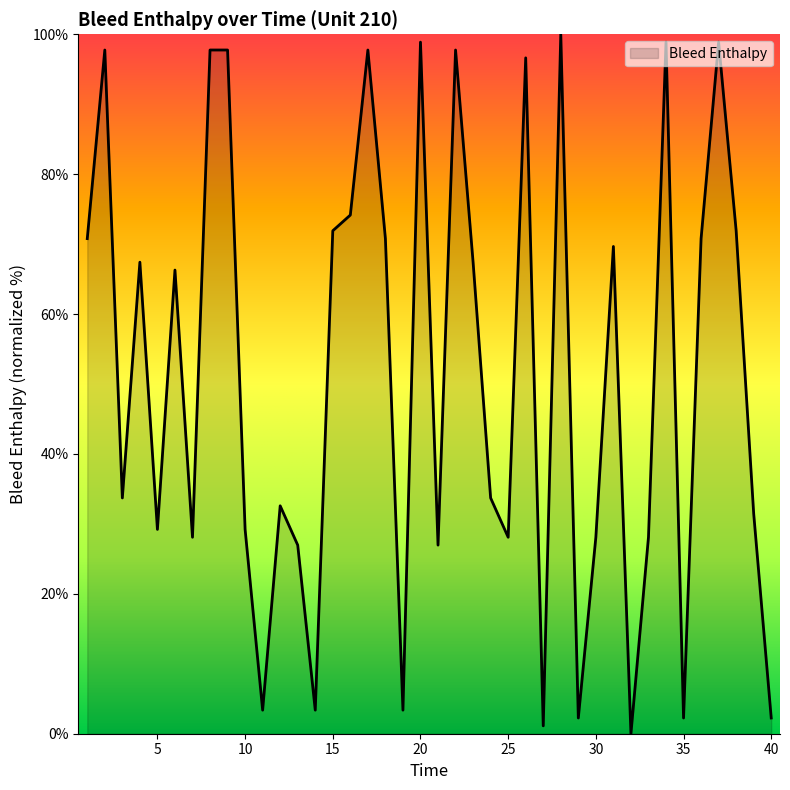

What is the maximum value shown in the chart?

100.0